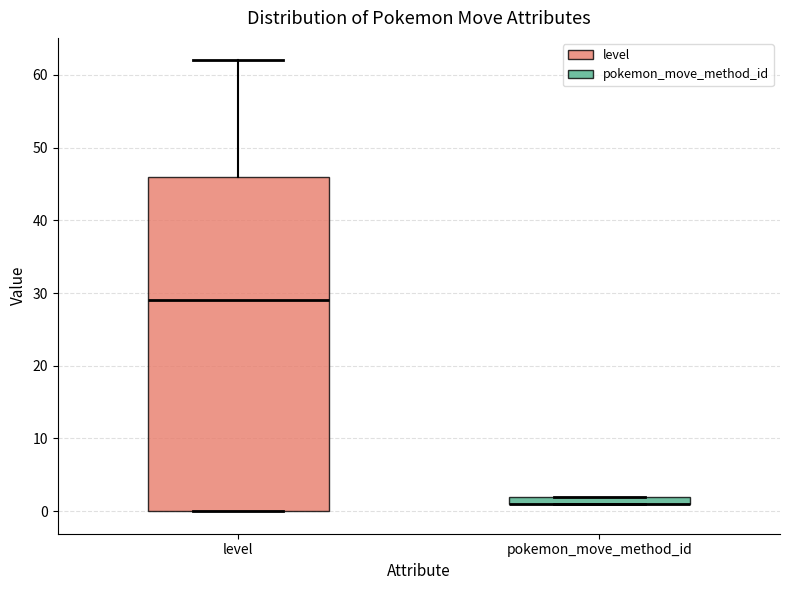

Where is the upper edge of the box for level on the y-axis? The values are not printed on the chart, so give them approximately, as read against the axis.

46